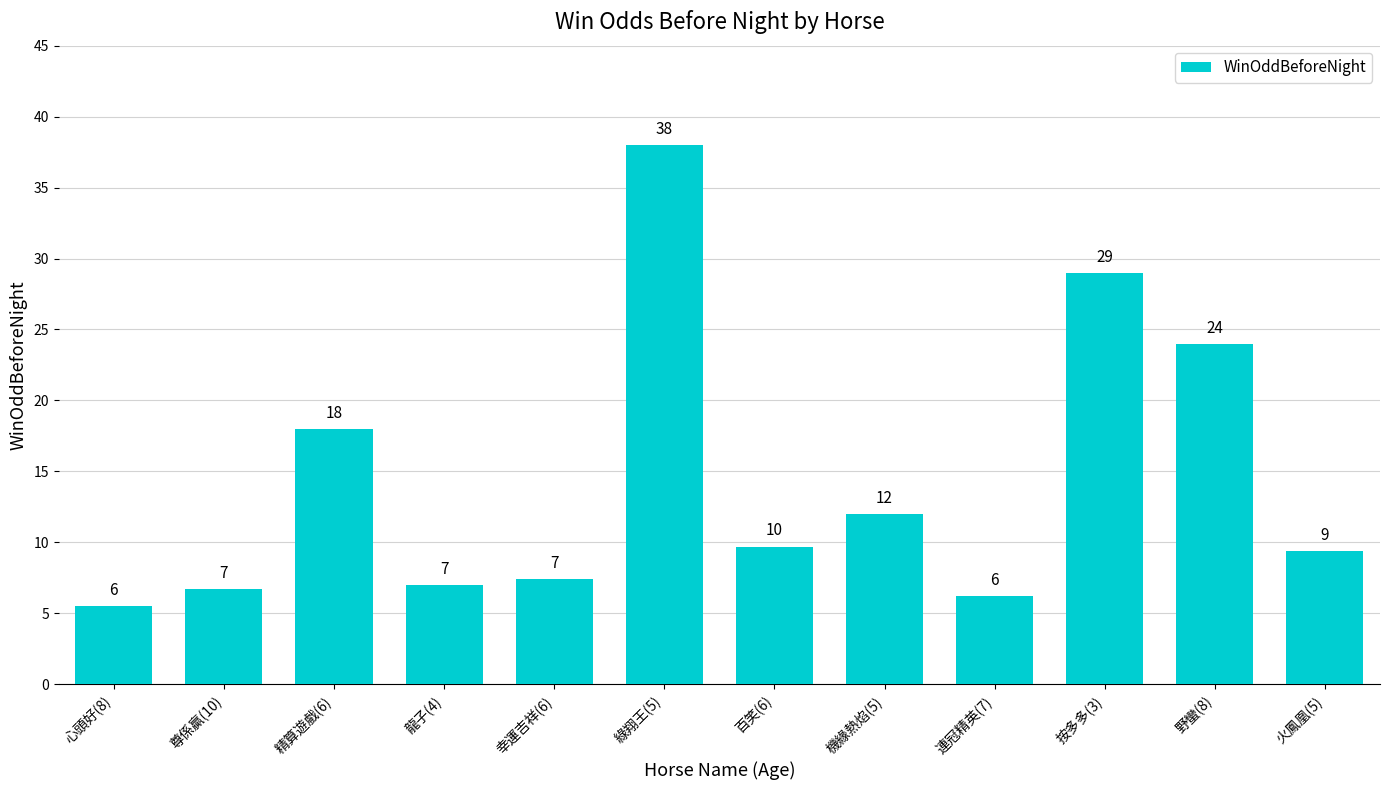

What position from the left is 龍子(4)?

4